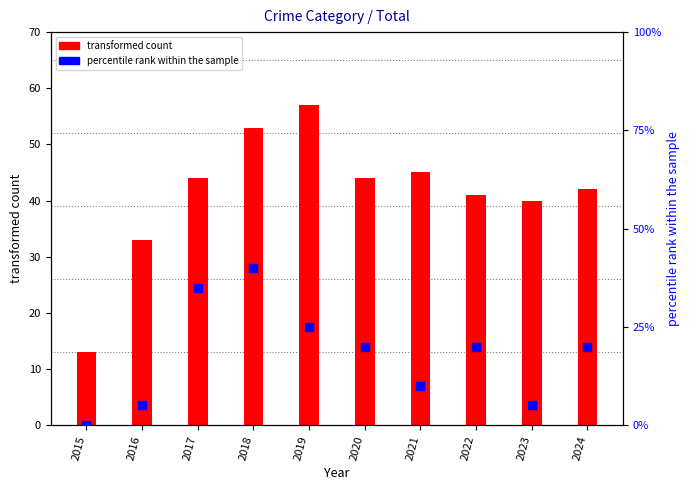

Which series has the widest spread of Y values?

transformed count